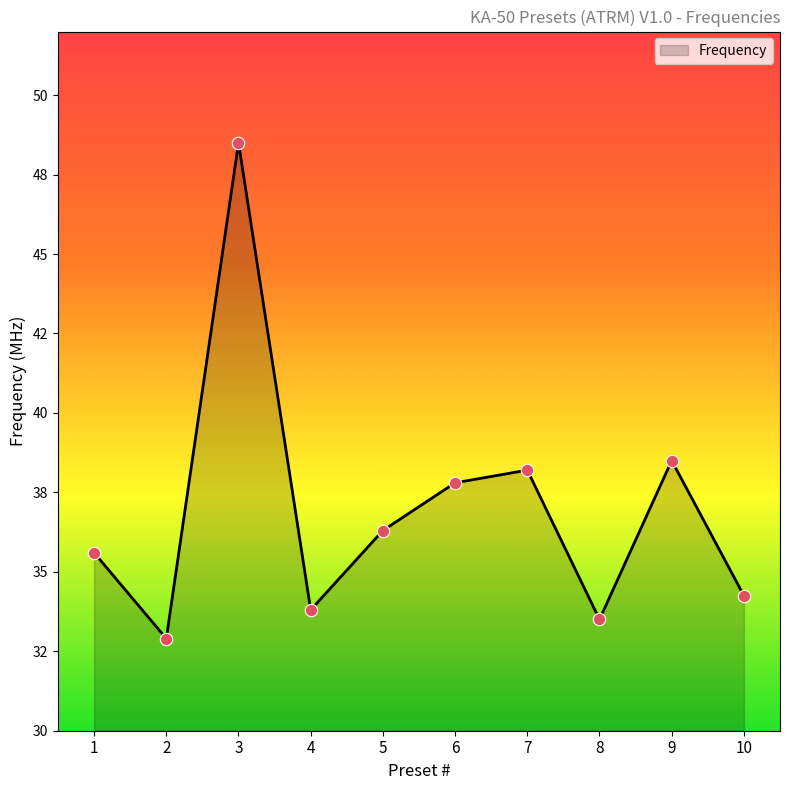

Is this an area chart (filled region under the line)?

Yes